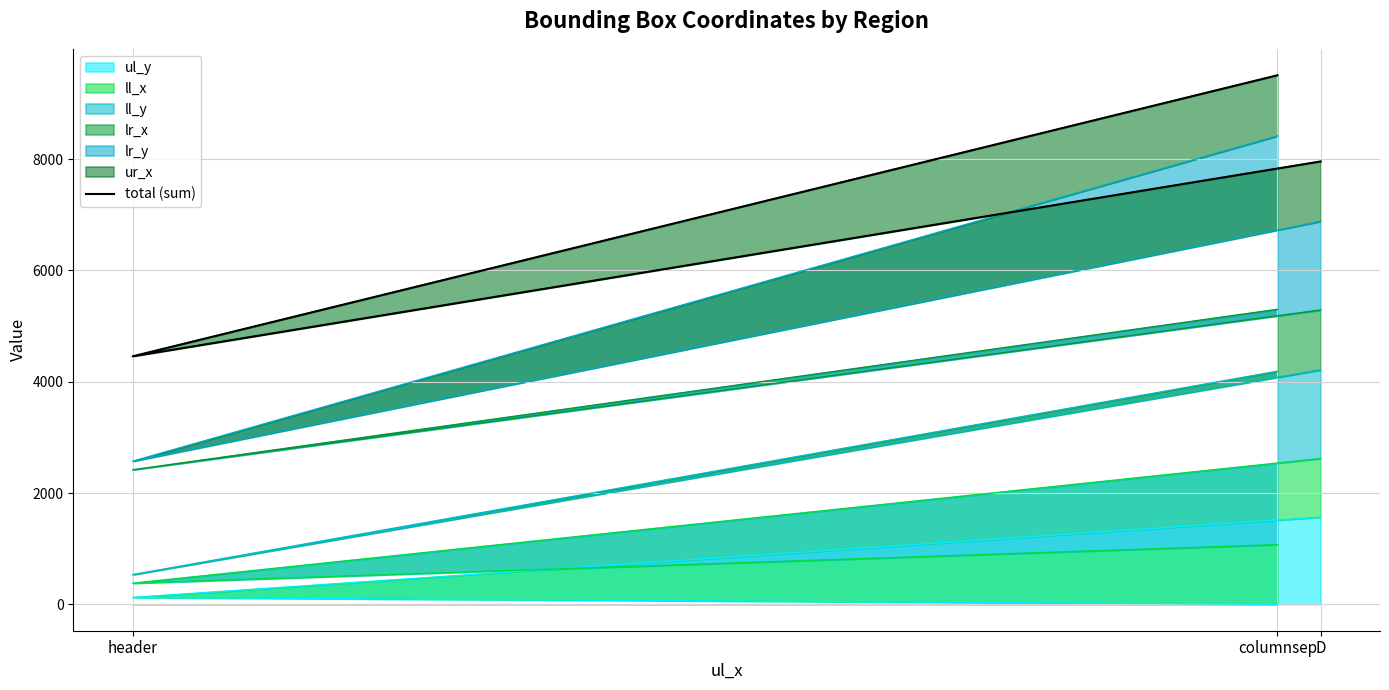

True or false: the data shows 3192 at columnsep.

False